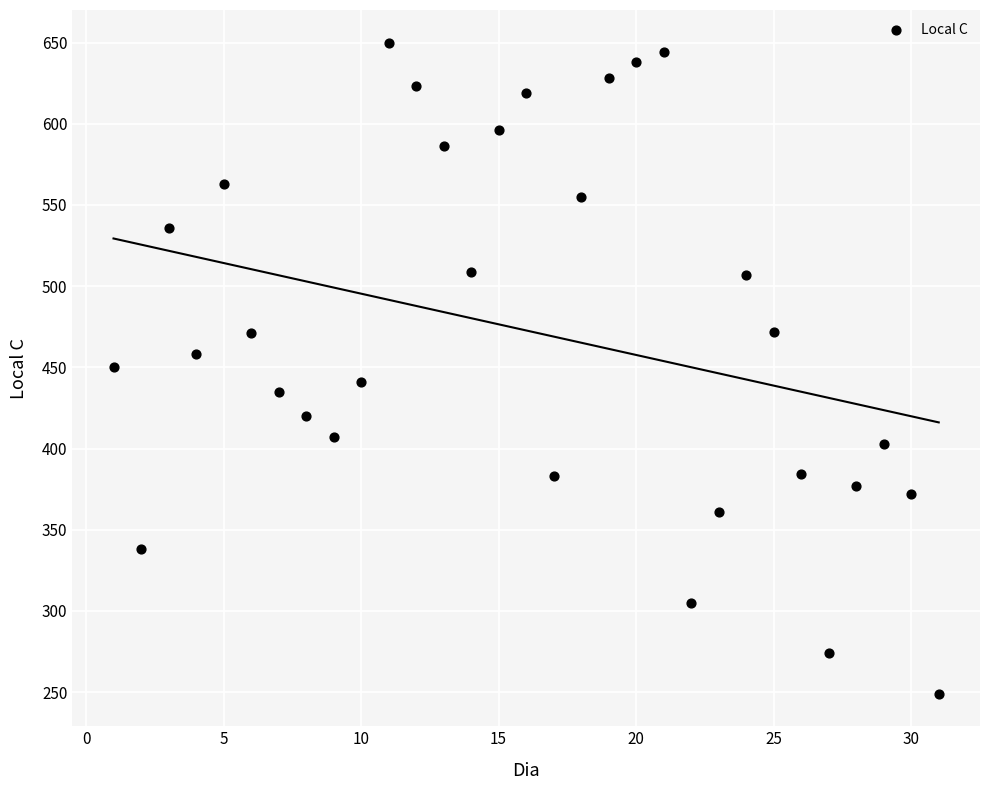

What is the range of X values (max minus min)?

30